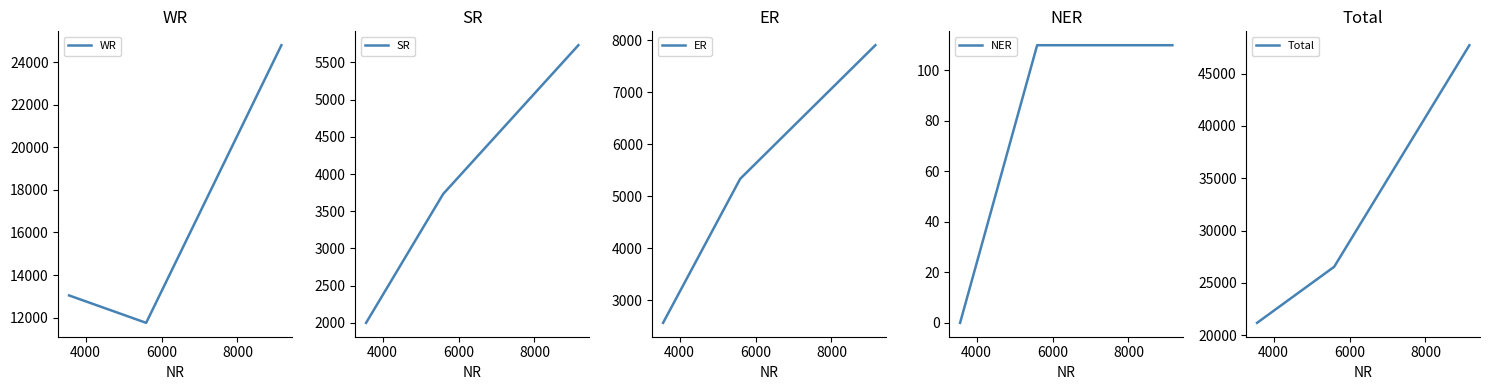

Reading right to left, extract all data points from this chart.

WR: 24796	11754	13042
SR: 5732	3732	2000
ER: 7909	5339	2570
NER: 110	110	0
Total: 47706	26530	21176